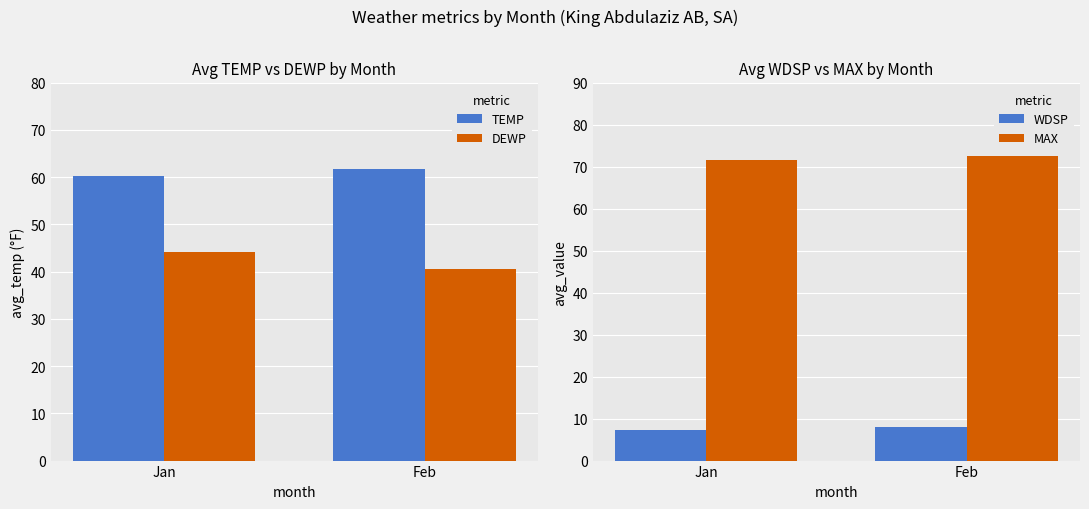

Read the MAX value at Feb.

72.6